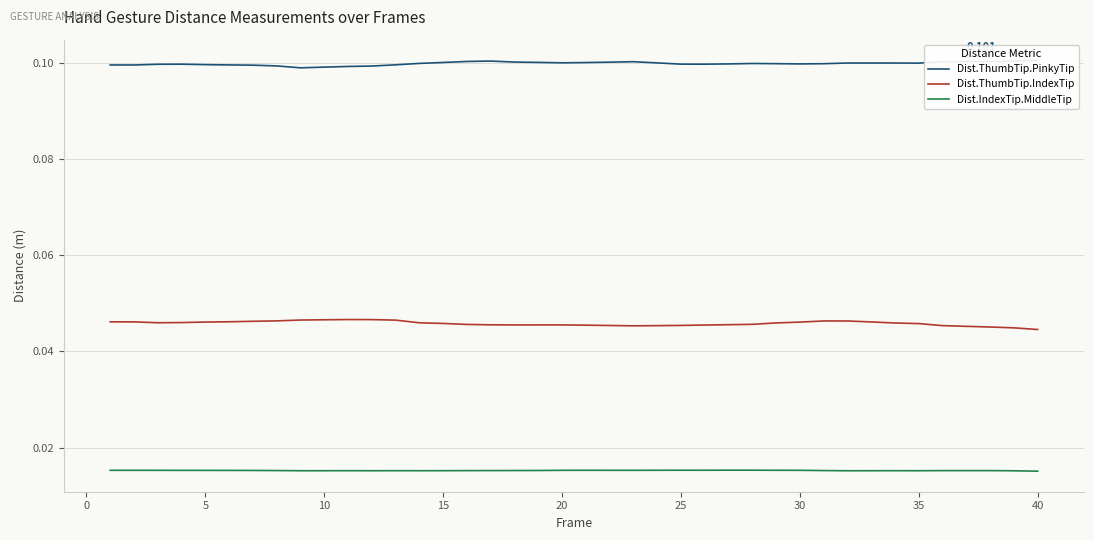

Is the value of Dist.ThumbTip.IndexTip at 5 greater than the value of Dist.IndexTip.MiddleTip at 10?

Yes